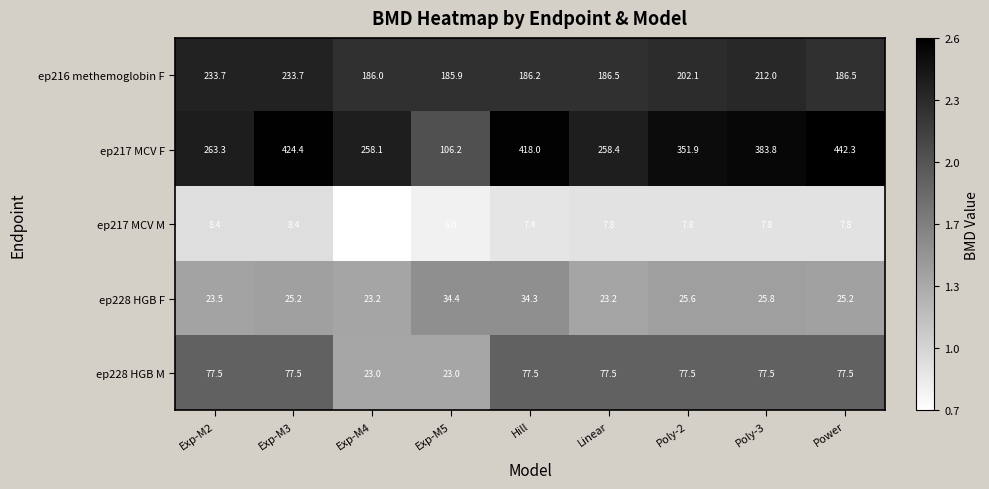

What is the difference between the second highest and minimum values in the ep228 HGB M series?

54.5